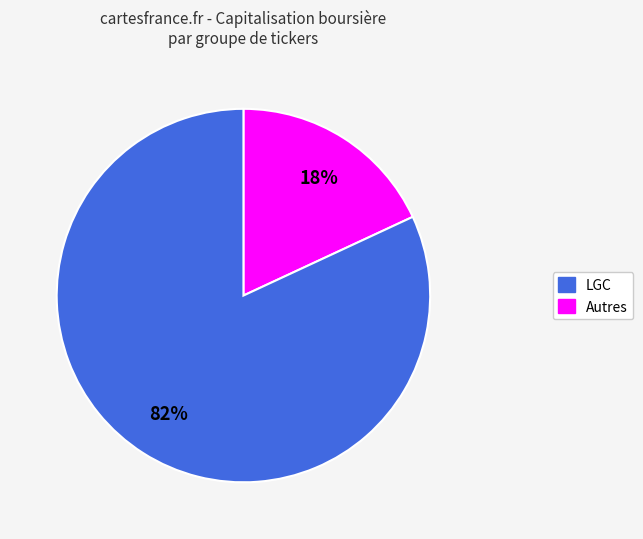

Does any single category account for the majority?

Yes